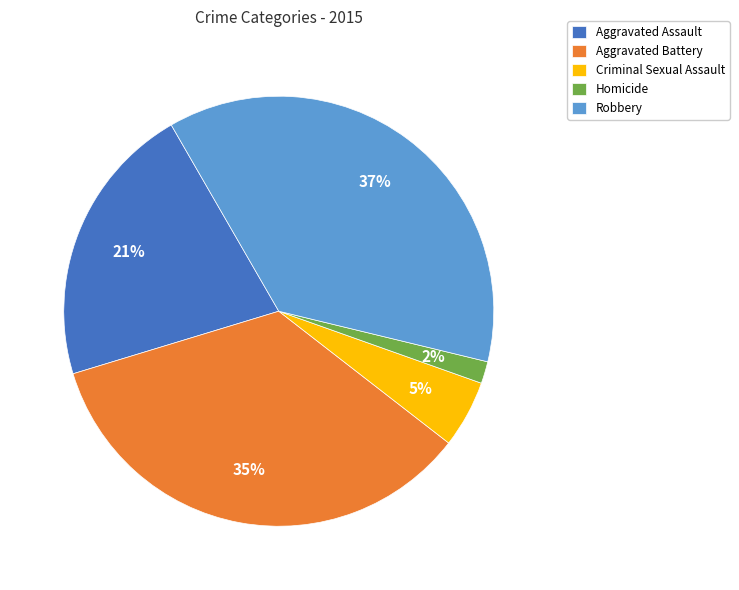

What percentage is the Aggravated Battery slice, to the nearest percent?

35%